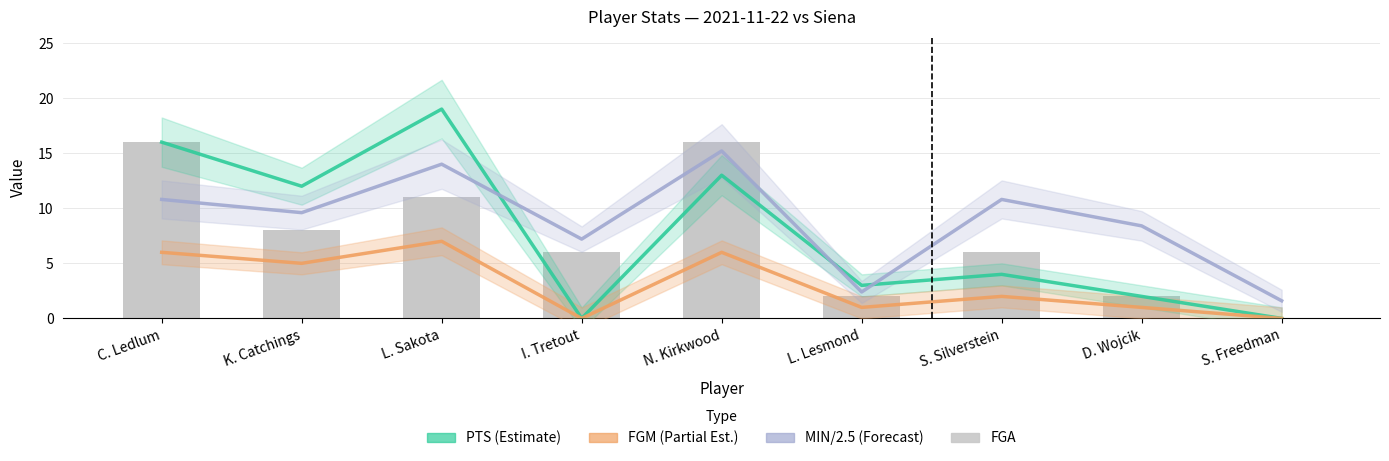

What is the difference between the PTS (Estimate) values at D. Wojcik and S. Freedman?

2.0